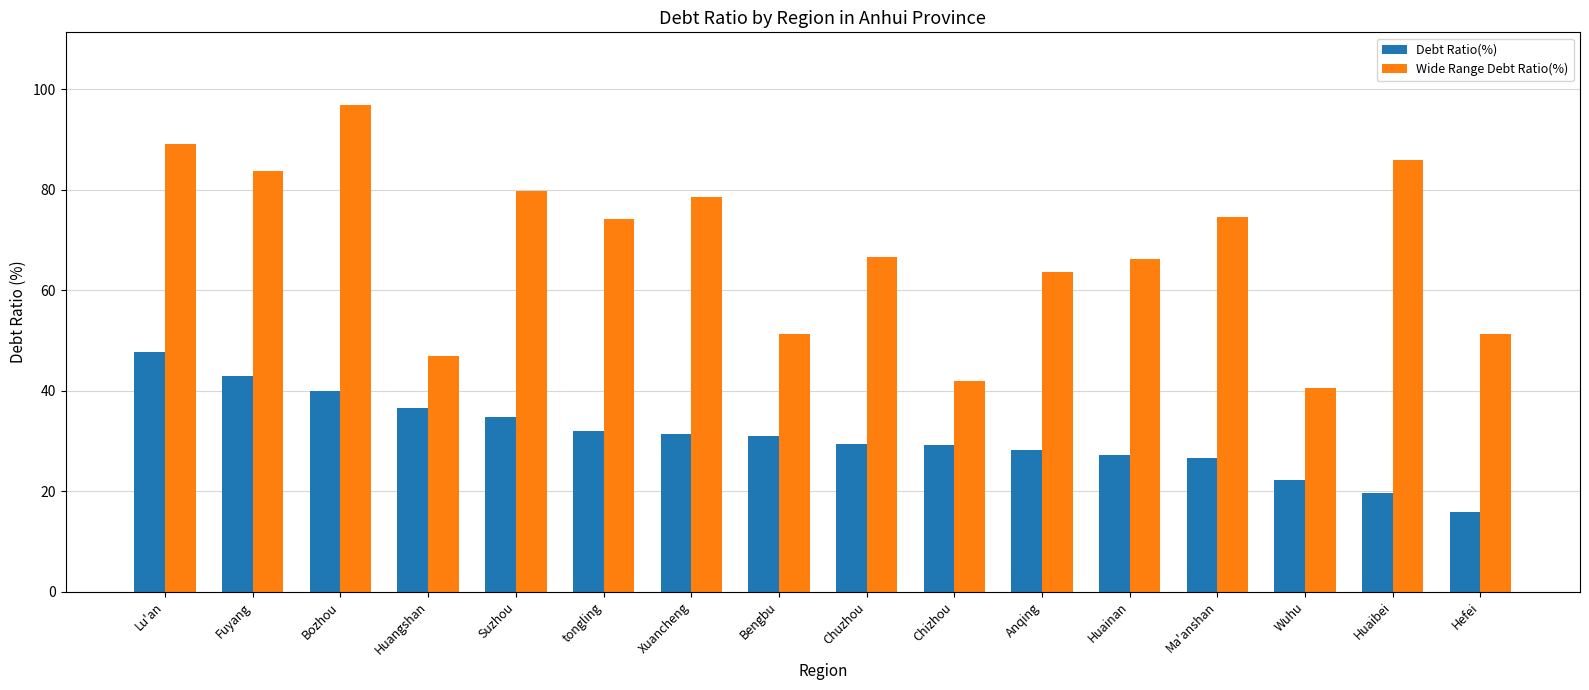

What is the greatest value displayed?

96.8